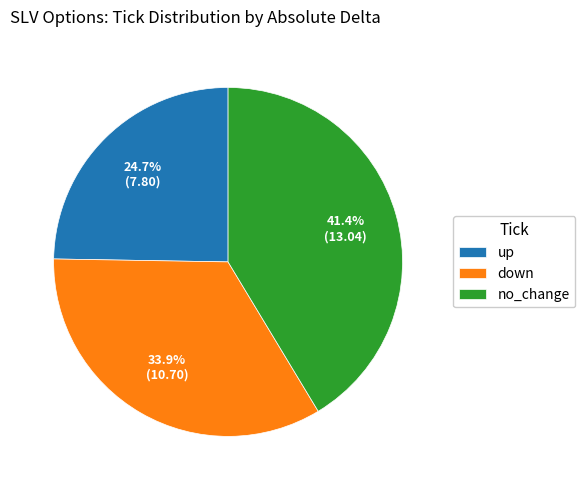

Combined, do no_change and up account for over 50%?

Yes